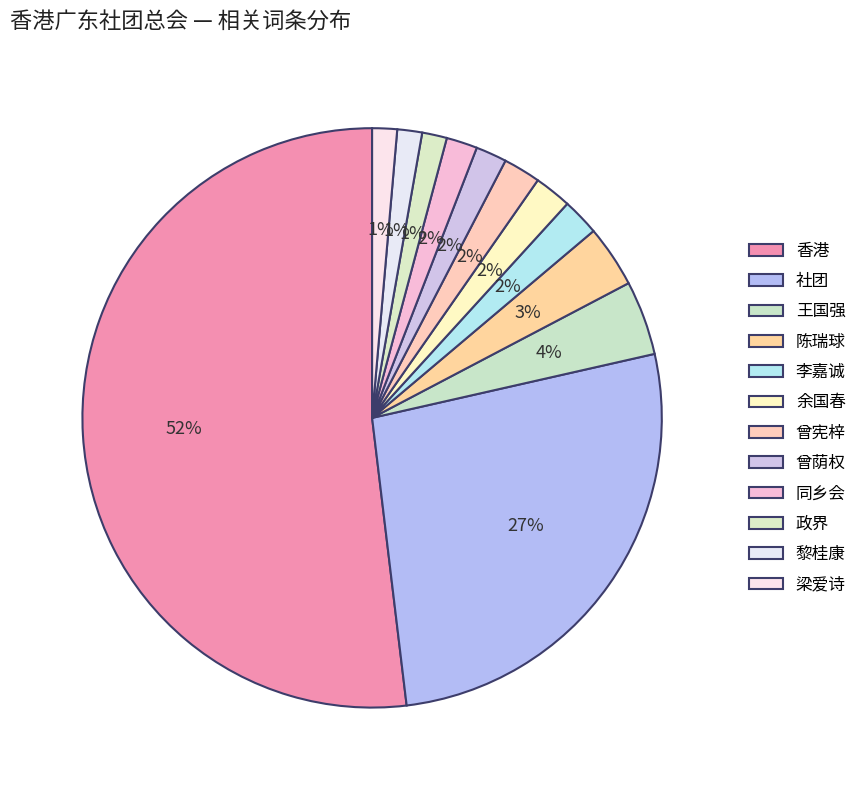

Is it true that 黎桂康 is 11% of the pie?

False